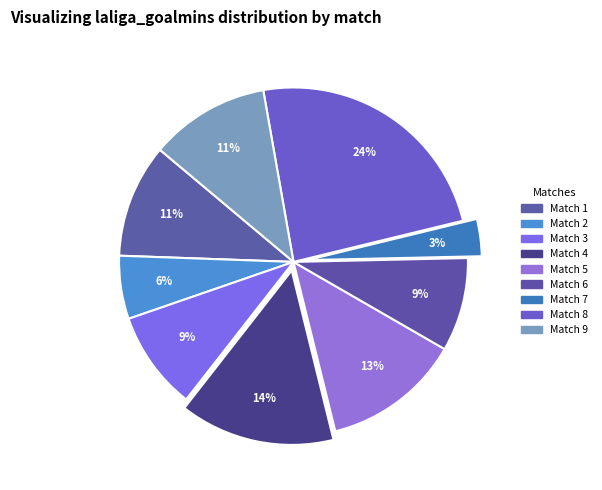

To the nearest percent, what is the combined percentage of Match 6 and Match 3?

18%